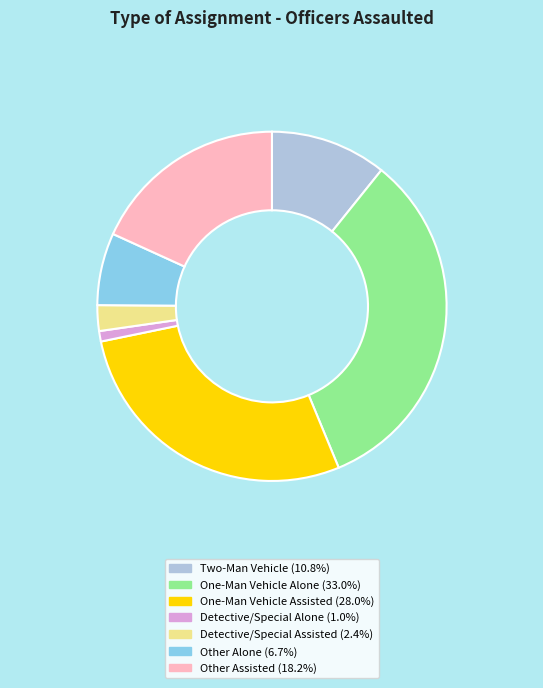

Does One-Man Vehicle Alone represent more than half of the total?

No